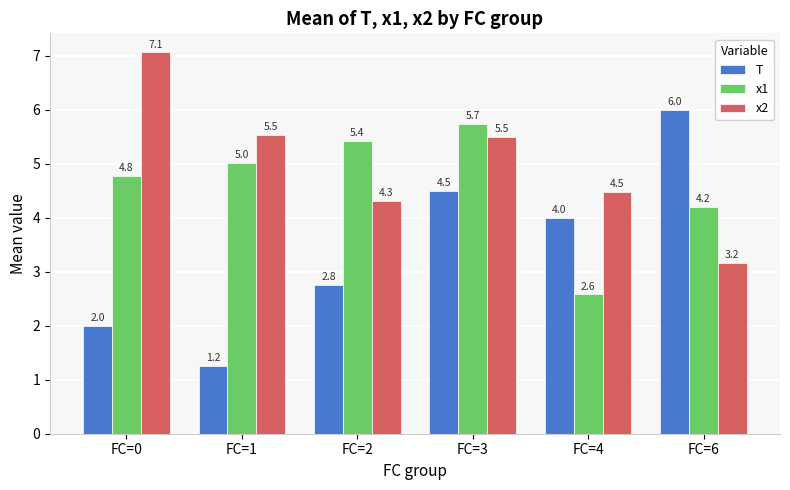

What is the greatest value displayed?

7.1